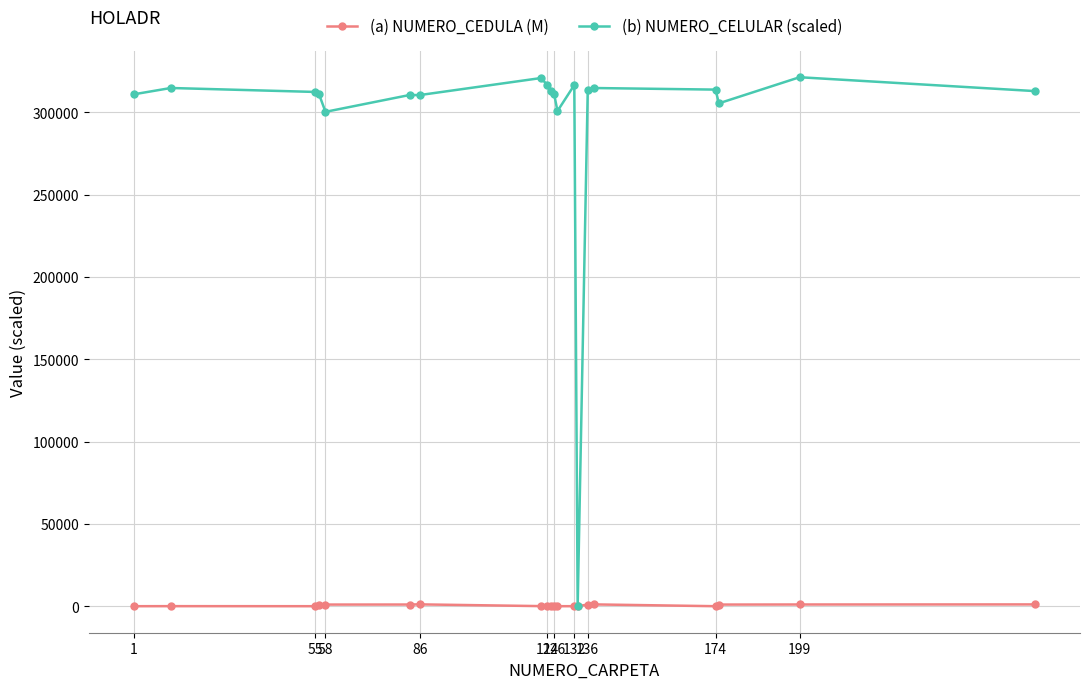

List the series in order of their overall mean, lowest first.

(a) NUMERO_CEDULA (M), (b) NUMERO_CELULAR (scaled)